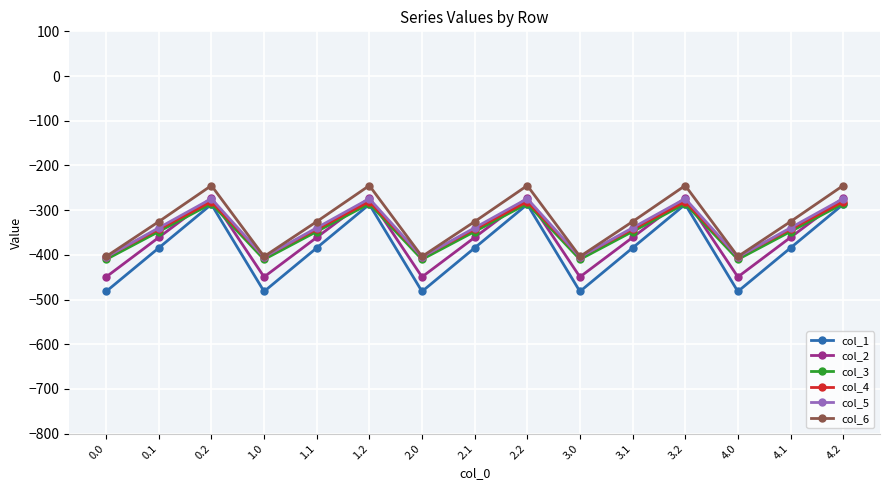

What is the value of the col_5 point at the 5th from the left?

-339.6